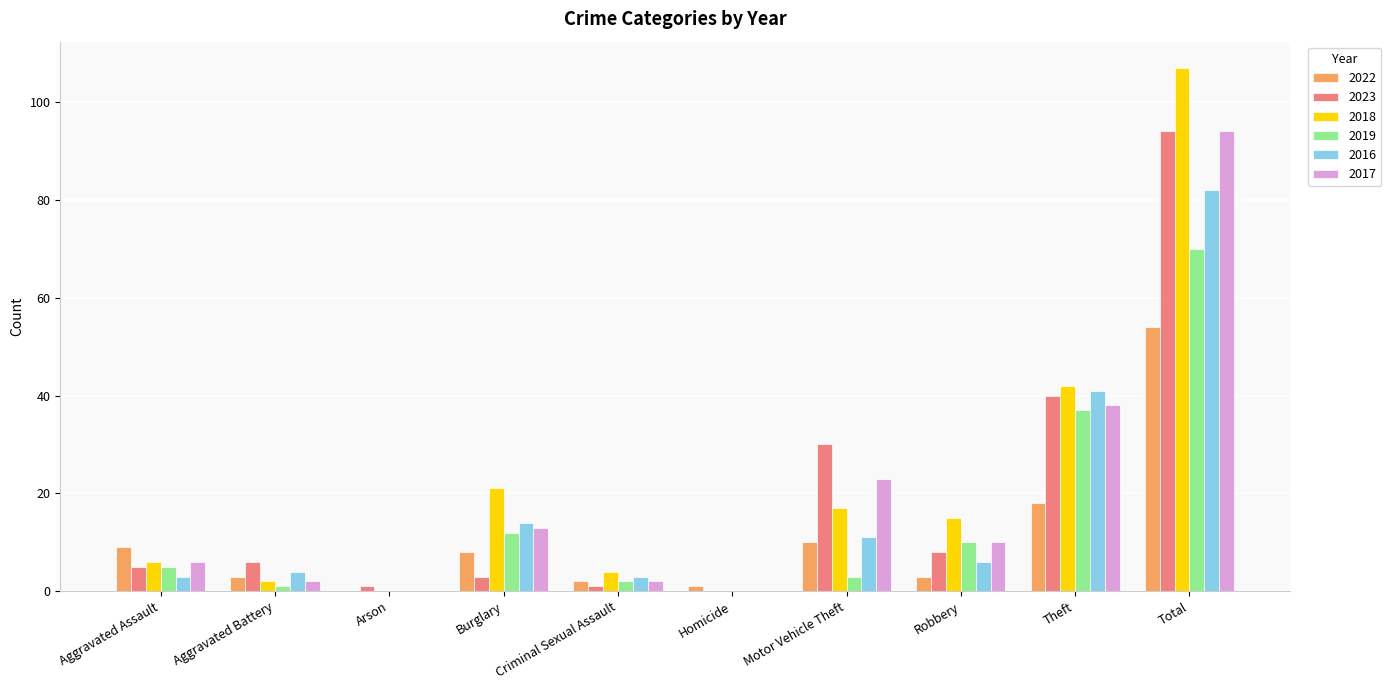

Is the value of 2017 at Burglary greater than the value of 2016 at Criminal Sexual Assault?

Yes